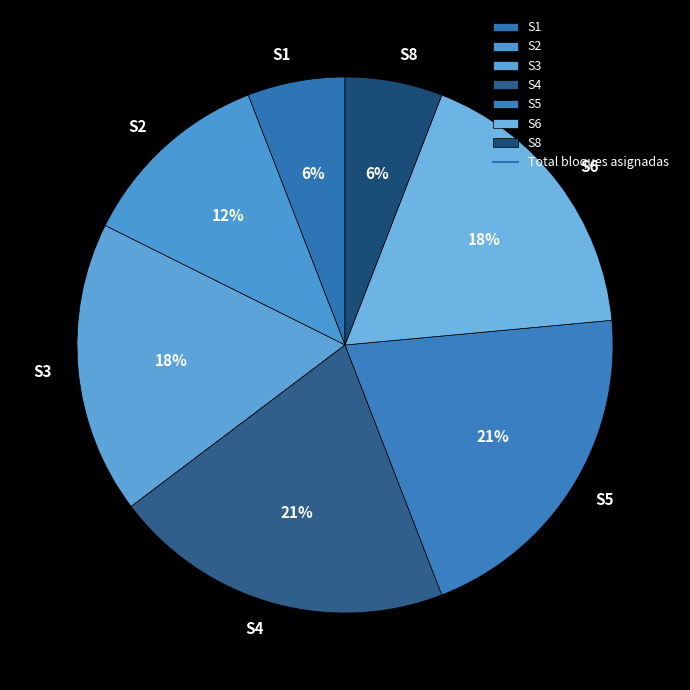

The S8 slice represents 1% of the pie. True or false?

False